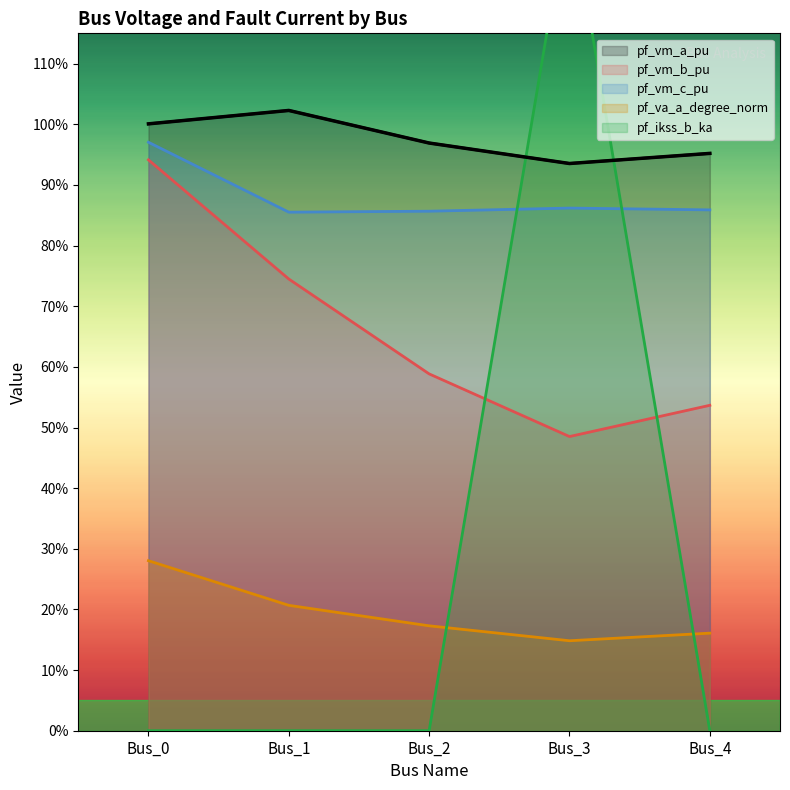

At which category does pf_va_a_degree_norm reach its first local valley?

Bus_3